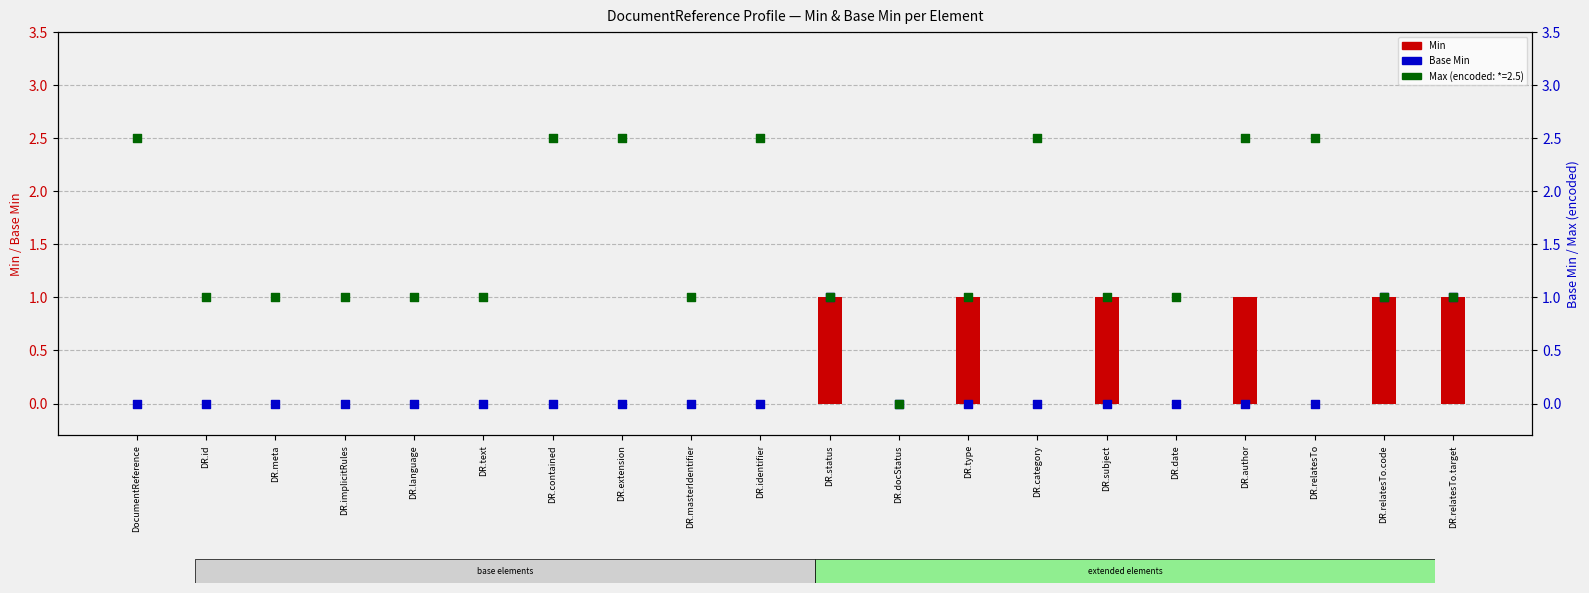

Which series contains the lowest Y value?

Min